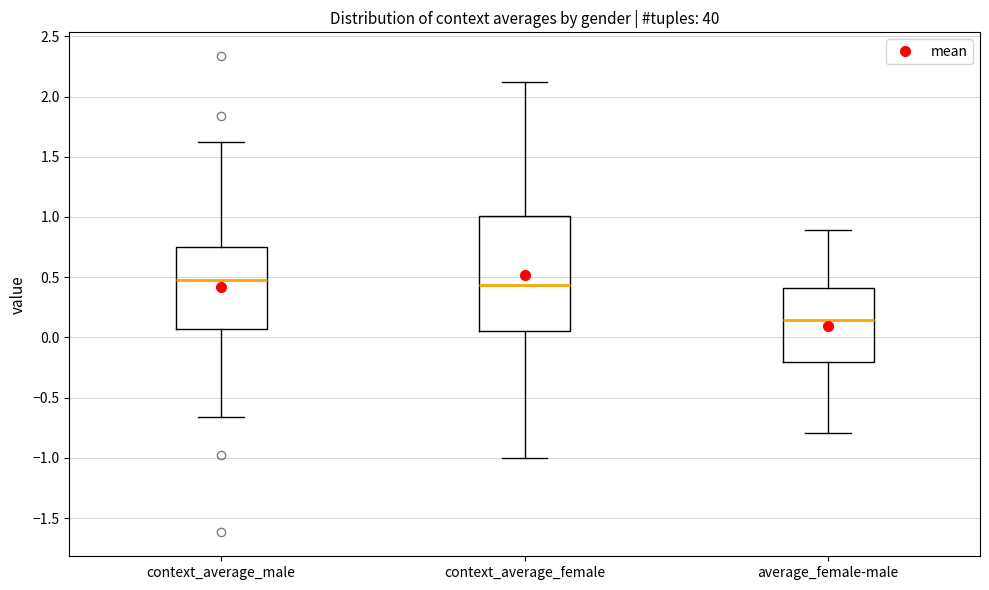

Reading left to right, transcribe this box plot: for each box, give where its median line is, the range the box spans, and where its two whiskers end, as read against the y-axis. The values are not printed on the chart, so give them approximately, as read against the axis.

context_average_male: median 0.50, box 0.05 to 0.75, whiskers -0.65 to 1.65
context_average_female: median 0.45, box 0.05 to 1.00, whiskers -1.00 to 2.10
average_female-male: median 0.15, box -0.20 to 0.40, whiskers -0.80 to 0.90